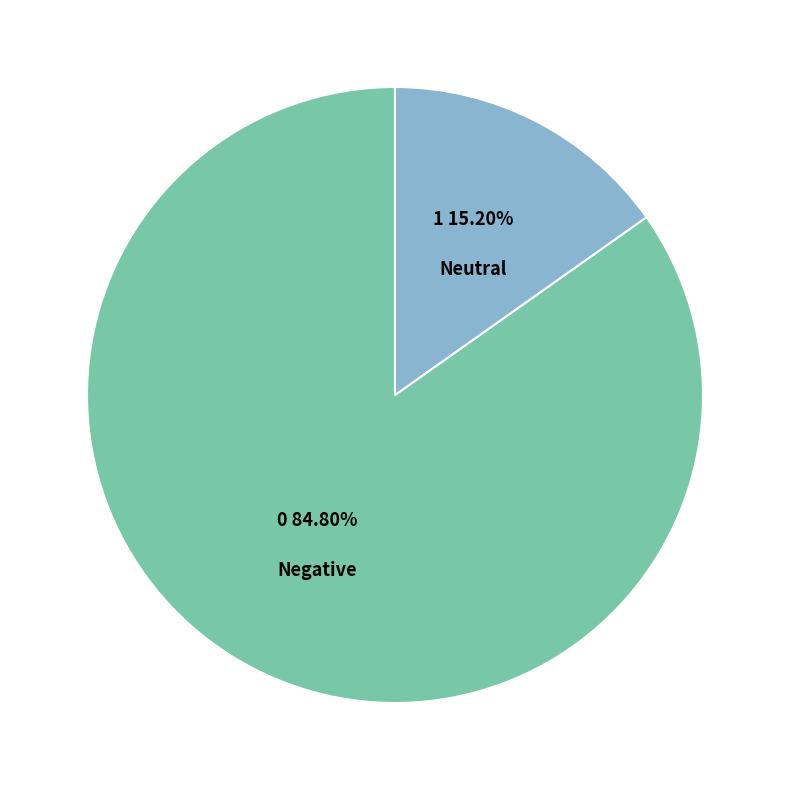

Does any single category account for the majority?

Yes